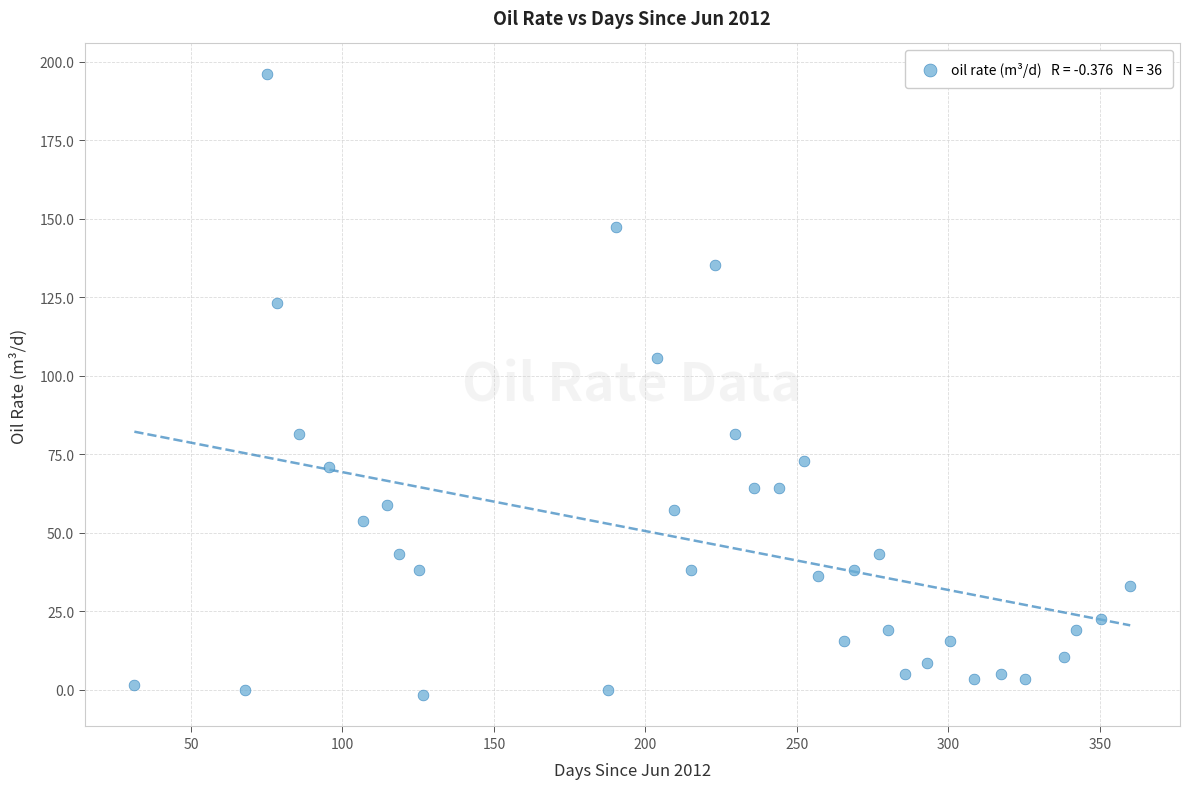

What Y value in the scatter plot is closest to 97?

105.8